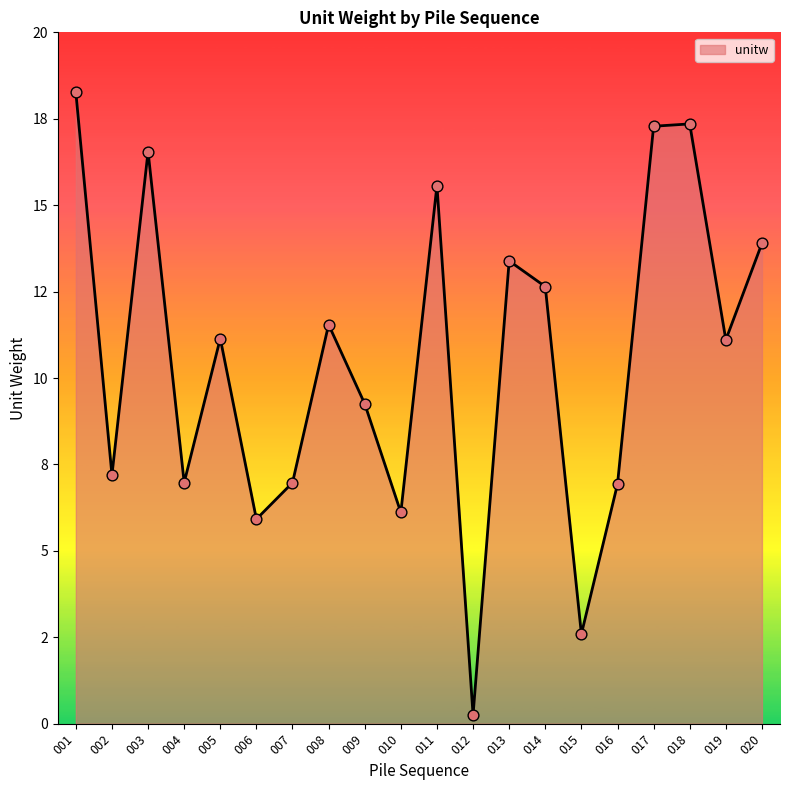

What is the change in value from 014 to 018?

+4.7